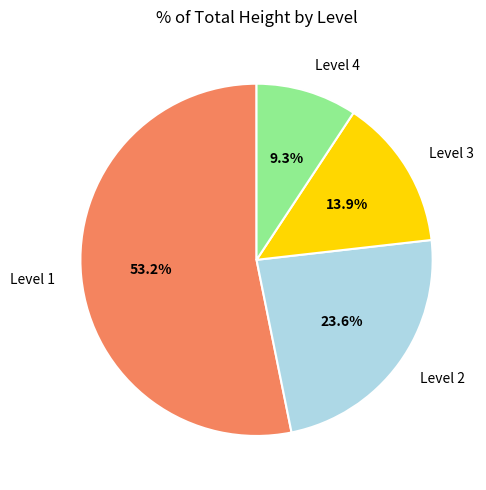

Does Level 1 account for over 50% of the chart?

Yes